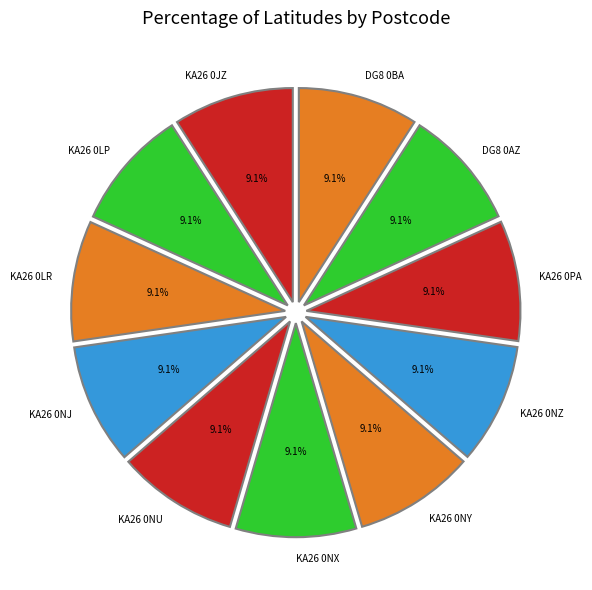

Does any single category account for the majority?

No